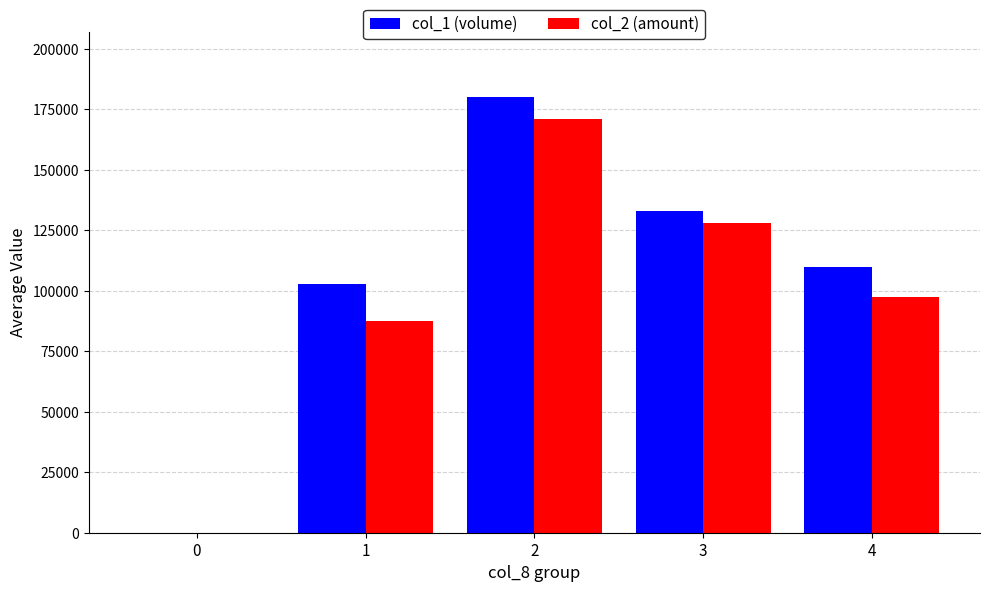

The col_1 (volume) series shows 0 at 0. True or false?

True